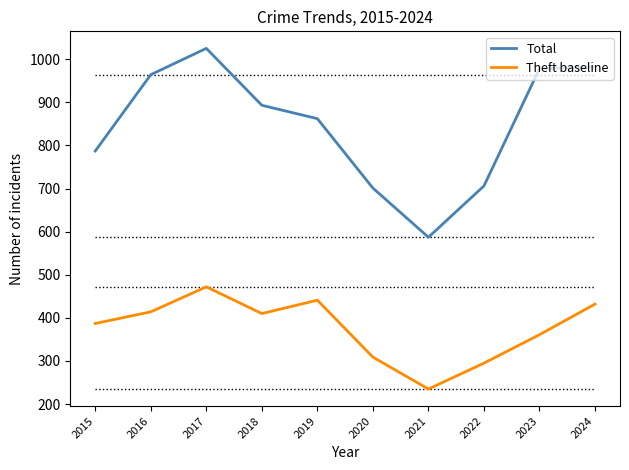

True or false: Total and Theft baseline cross at least once.

False